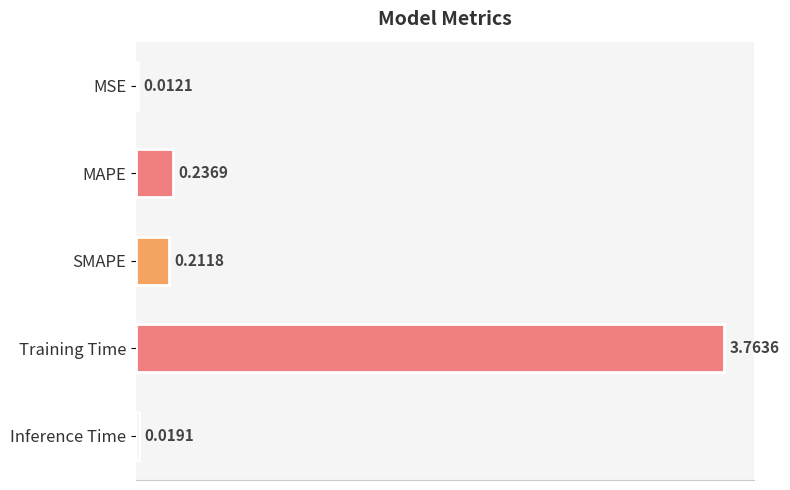

At which category does the chart reach its peak across all series?

Training Time